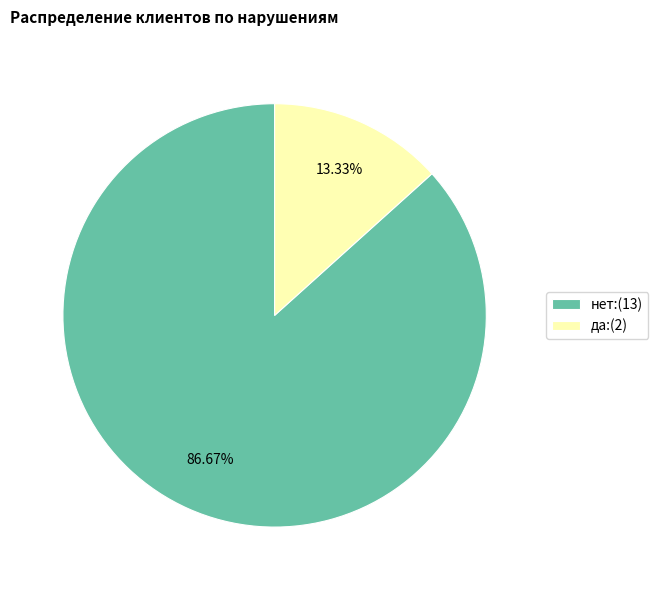

How many segments does this pie chart have?

2